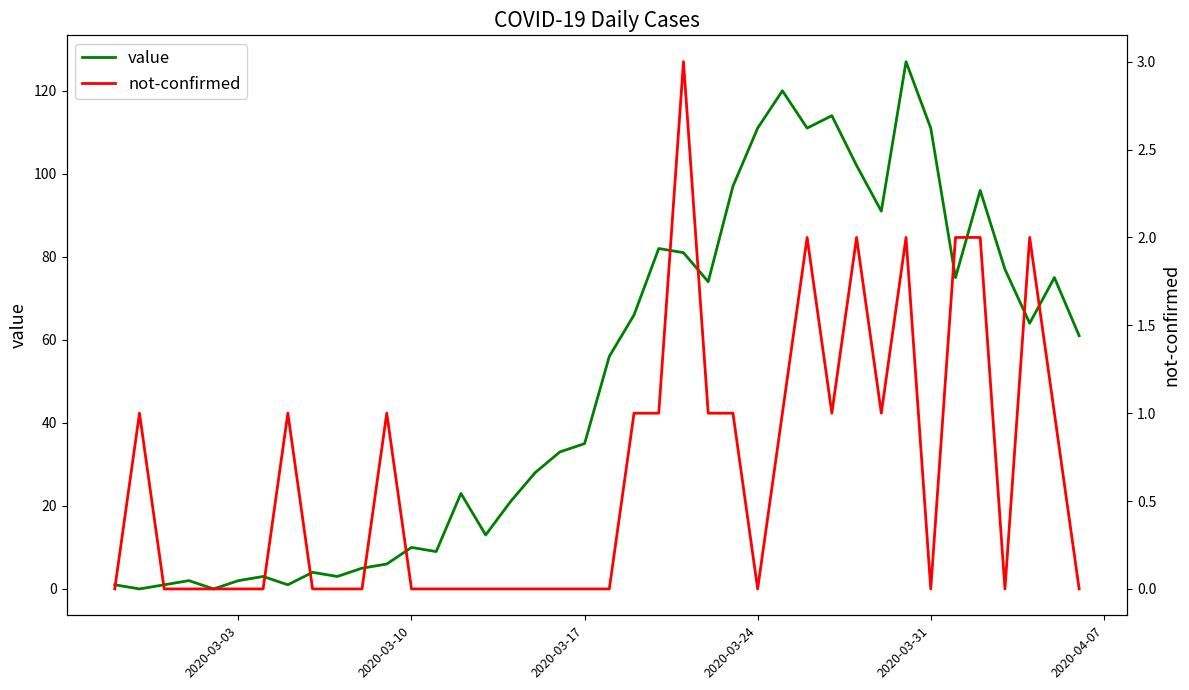

How many series are shown in this chart?

2